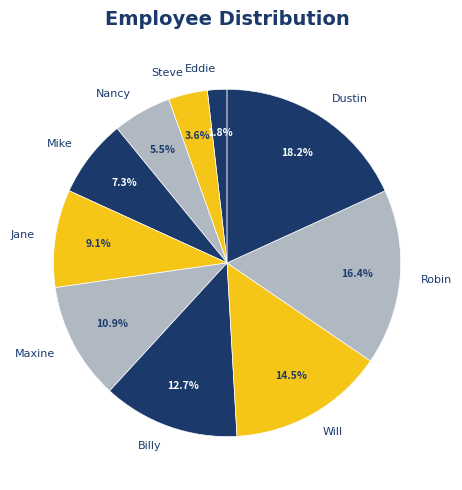

What is the total percentage of Mike and Maxine?

18.2%